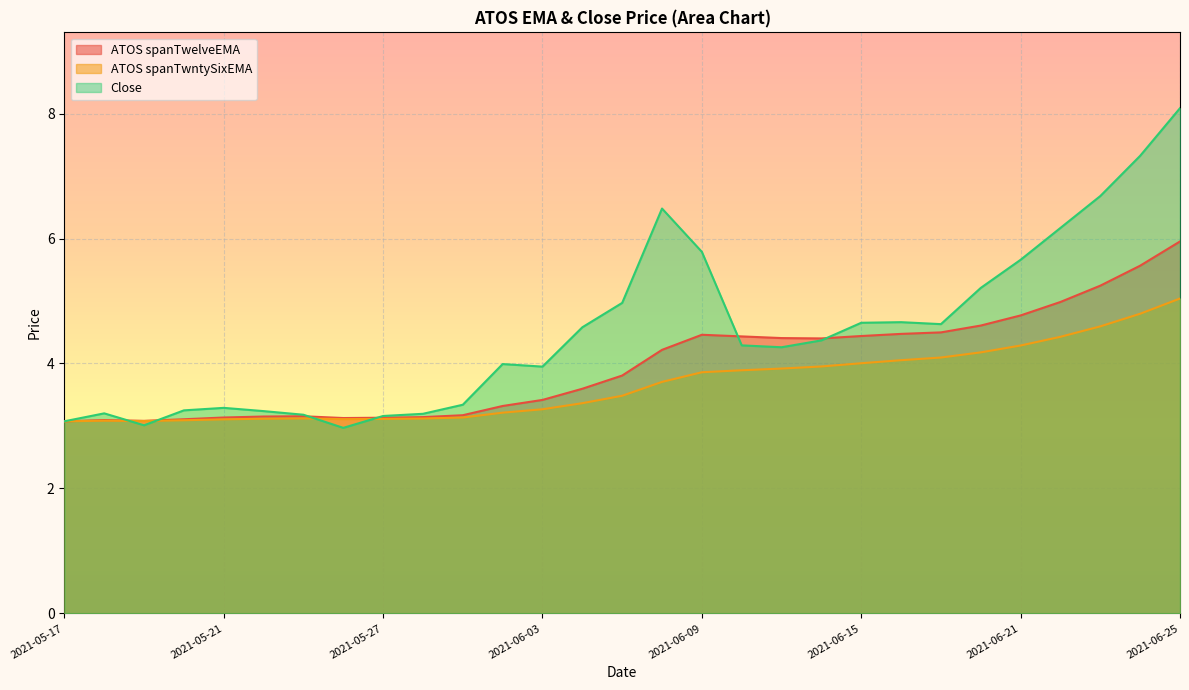

What is the difference between the maximum and minimum values in the ATOS spanTwelveEMA series?

2.9